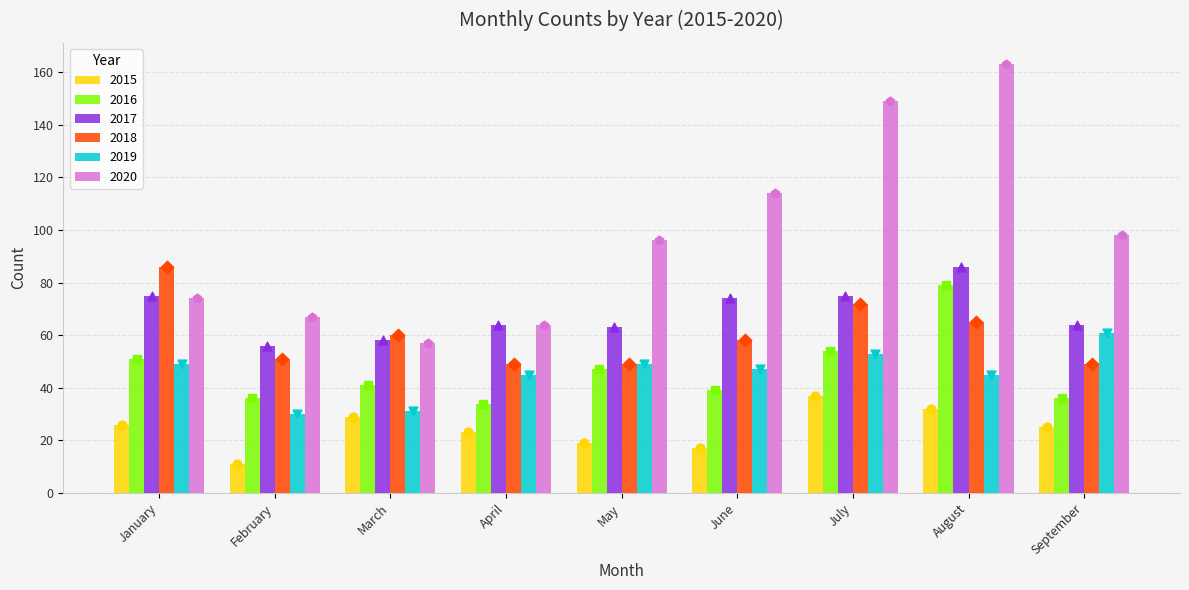

What are all the series names shown in the legend?

2015, 2016, 2017, 2018, 2019, 2020